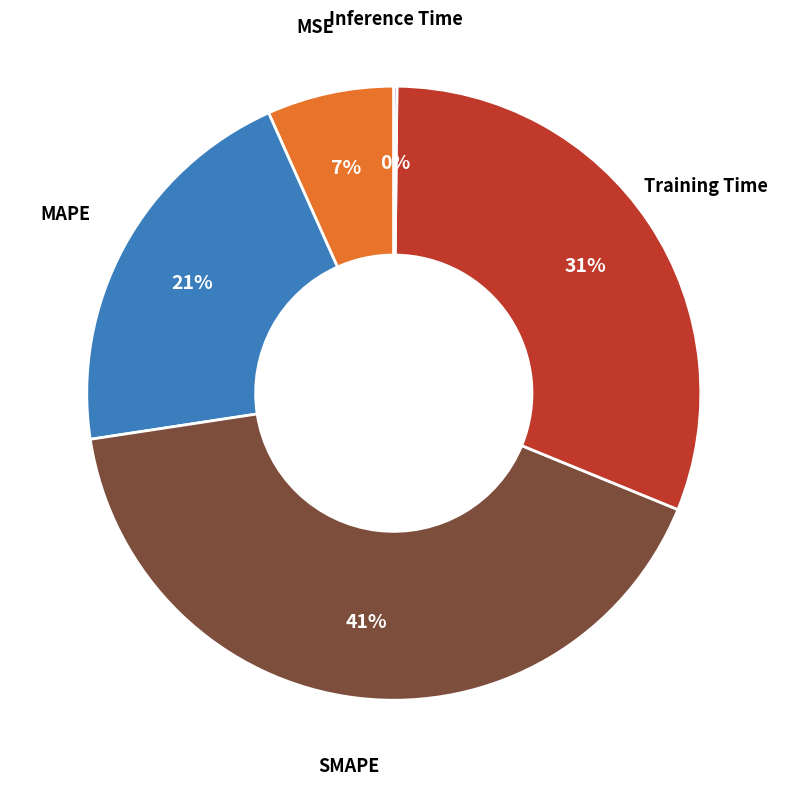

Does any single category account for the majority?

No